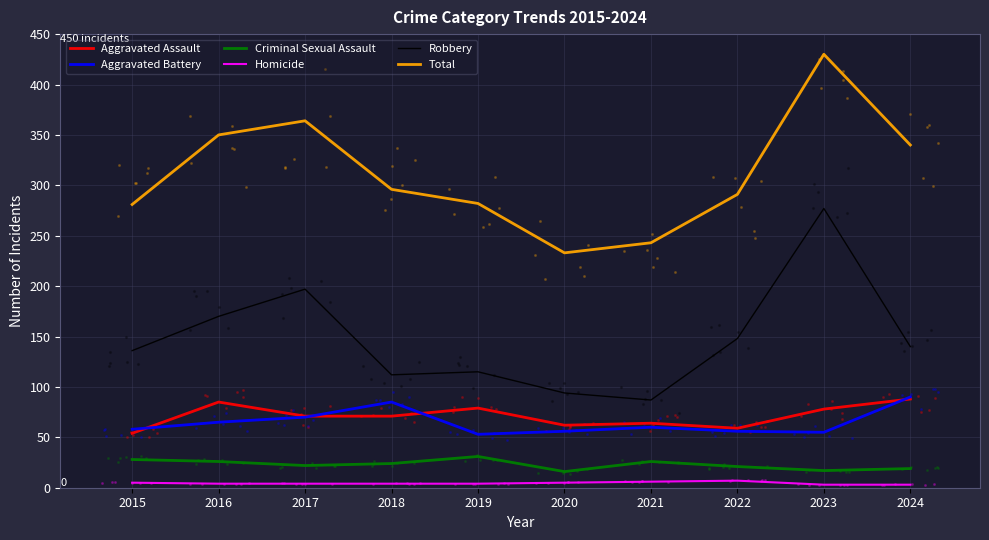

Which series contains the highest Y value?

Total